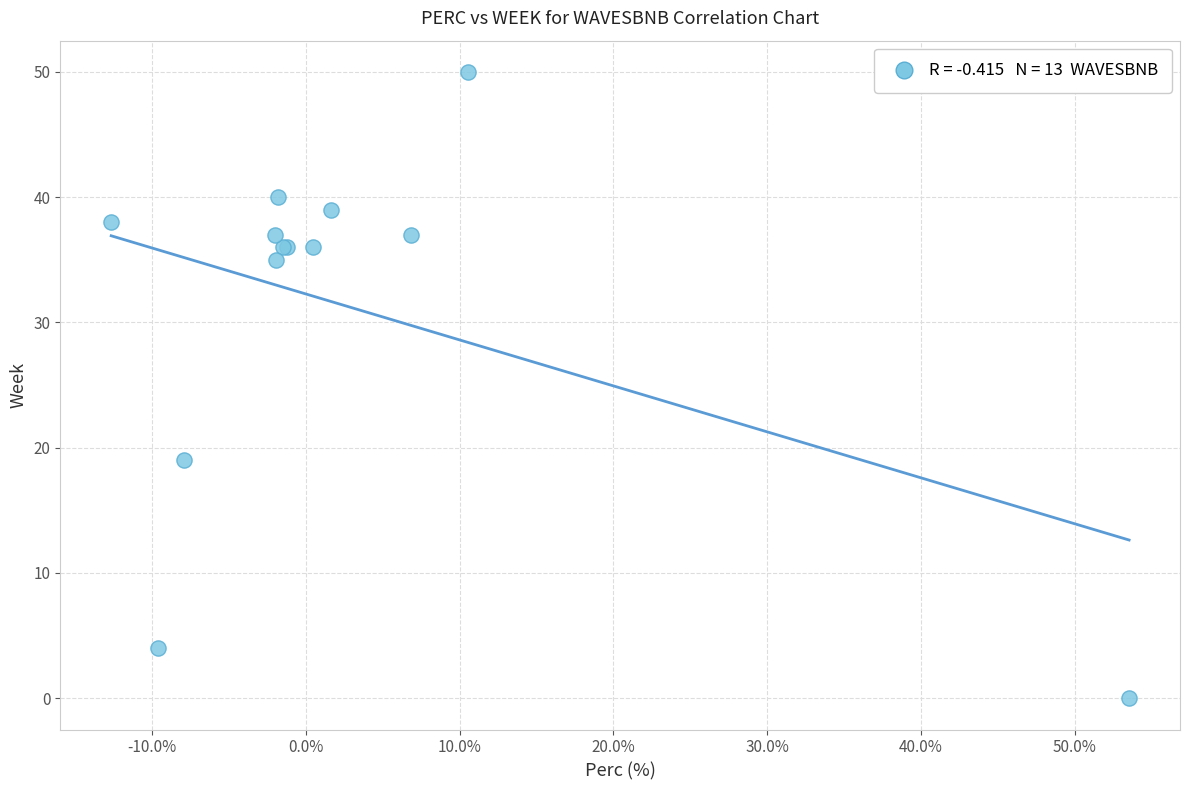

What Y value in the scatter plot is closest to 25?

19